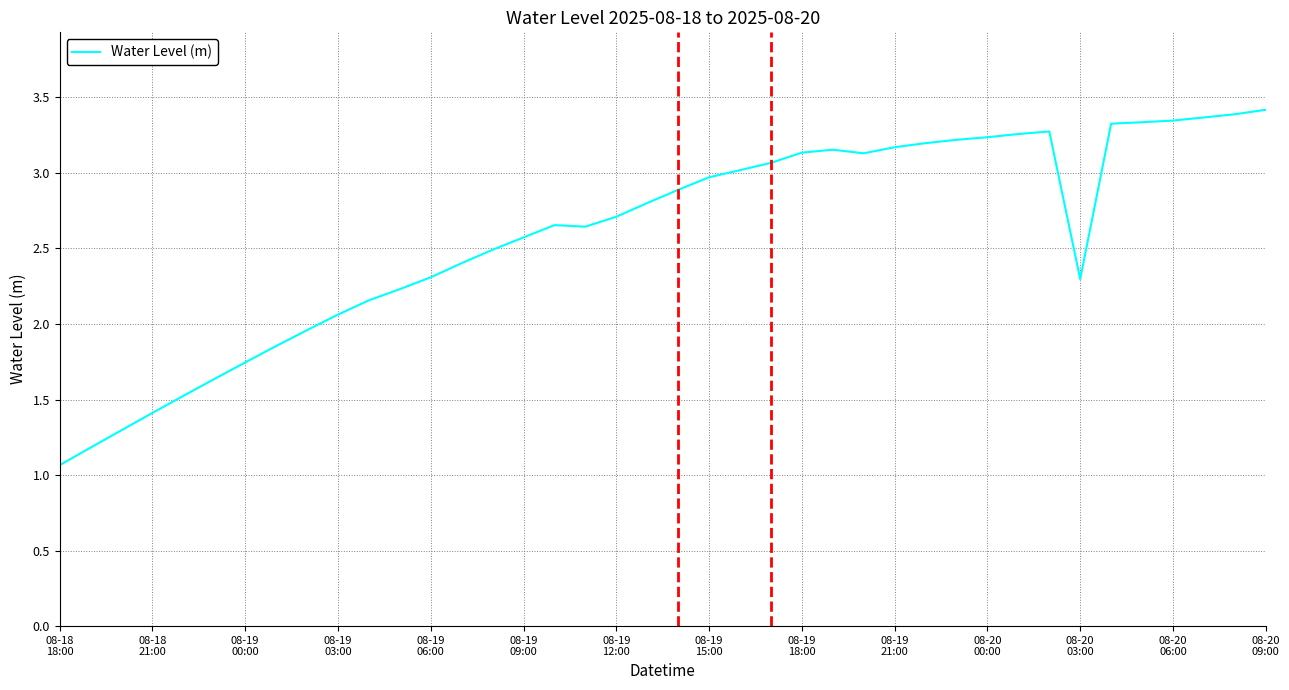

What is the difference between the second highest and minimum values?

2.3